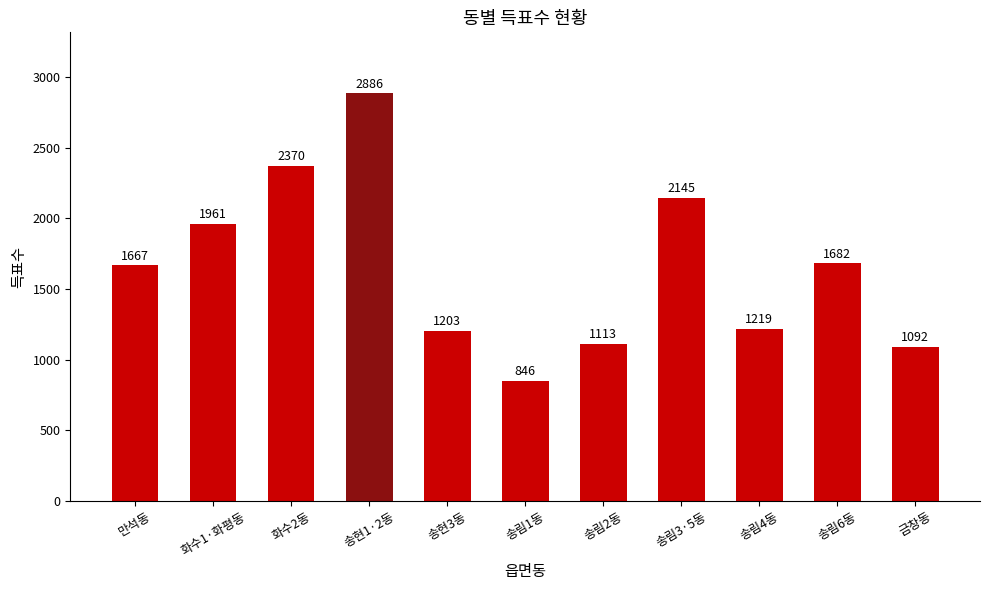

Between 송림3·5동 and 화수2동, which is larger?

화수2동